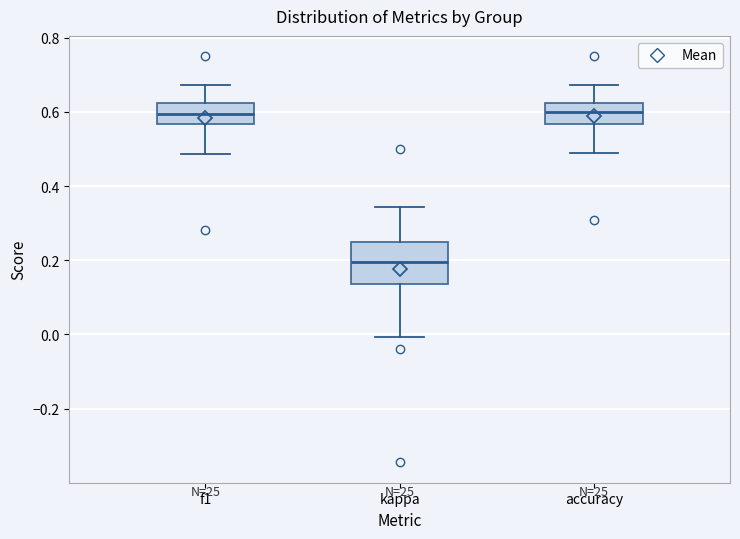

Comparing the boxes themselves (not the whiskers), which one is the tallest?

kappa